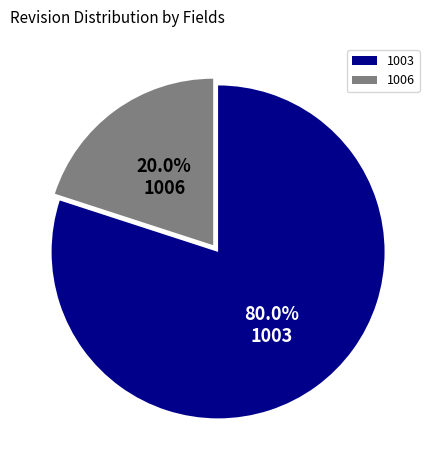

Does any single category account for the majority?

Yes